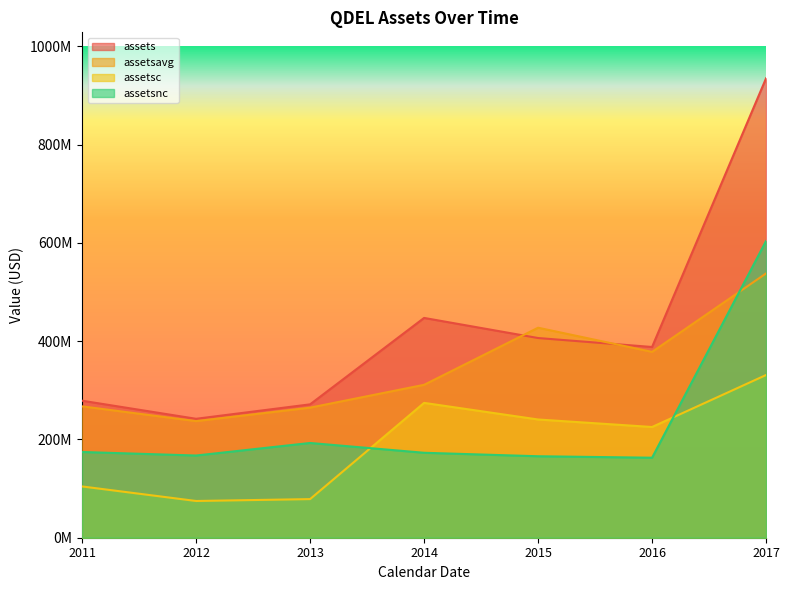

Does the chart have visible grid lines?

No